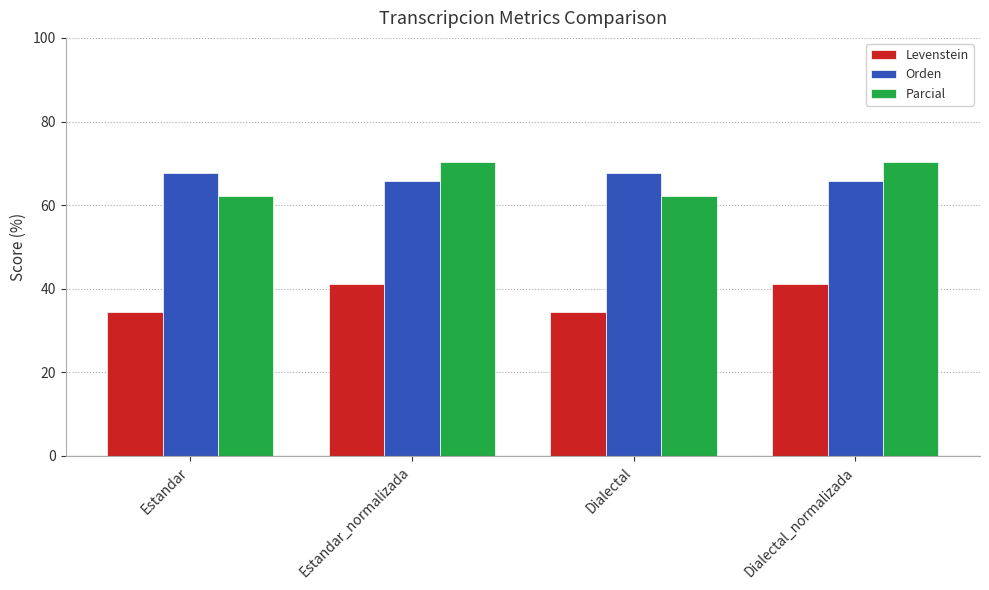

Reading left to right, transcribe all the data shown in this chart.

Levenstein: 34.3	41.2	34.3	41.2
Orden: 67.6	65.7	67.6	65.7
Parcial: 62.1	70.4	62.1	70.4